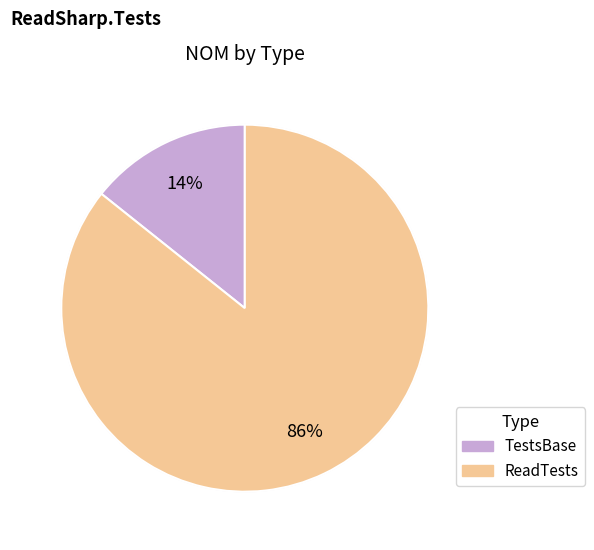

Rank the categories by value from lowest to highest.

TestsBase, ReadTests